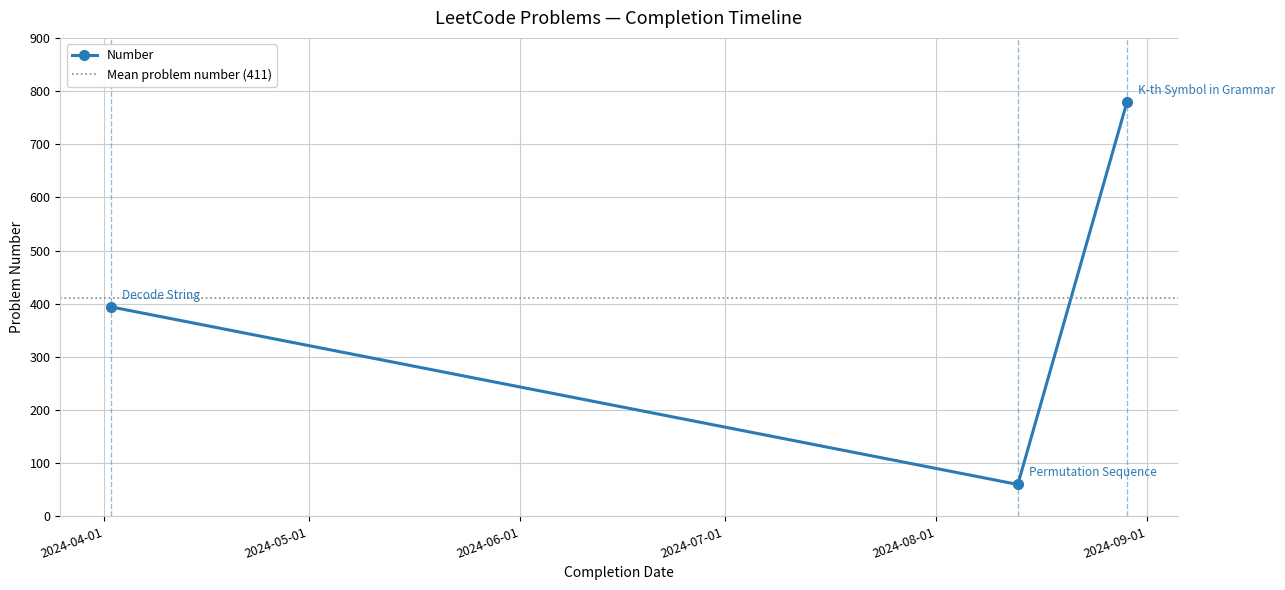

Count the number of categories in the chart.

3